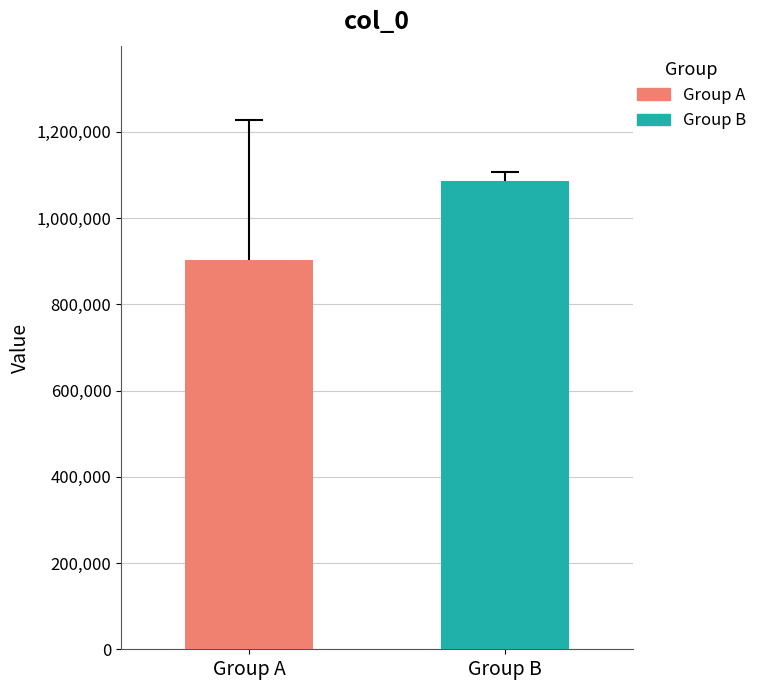

Count the number of categories in the chart.

1